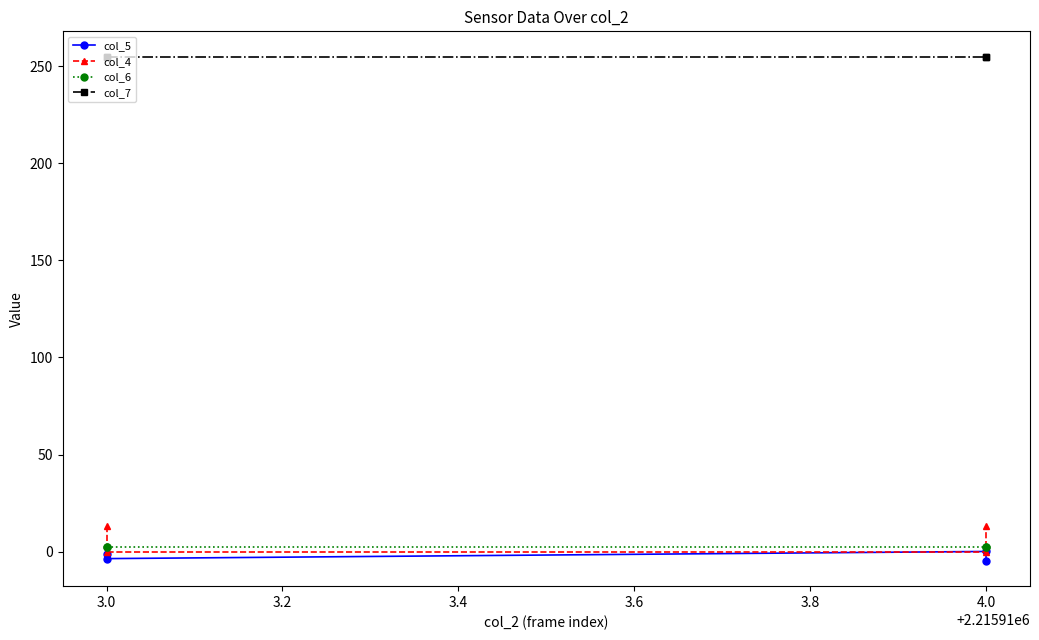

Which series has the largest range (max minus min)?

col_4